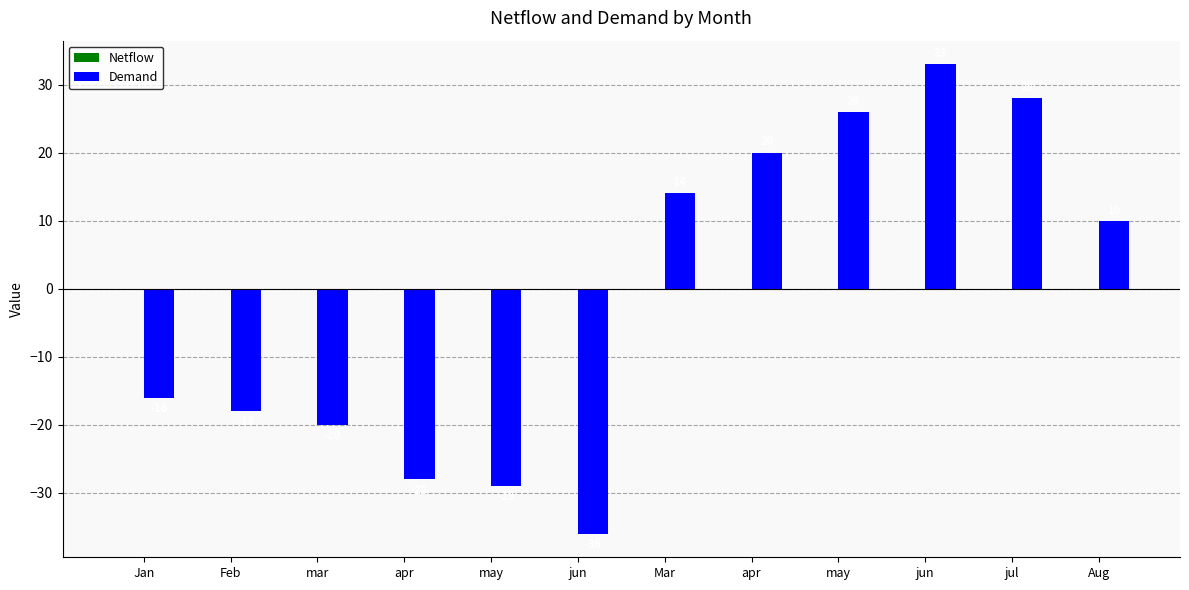

Does the chart contain stacked bars?

No